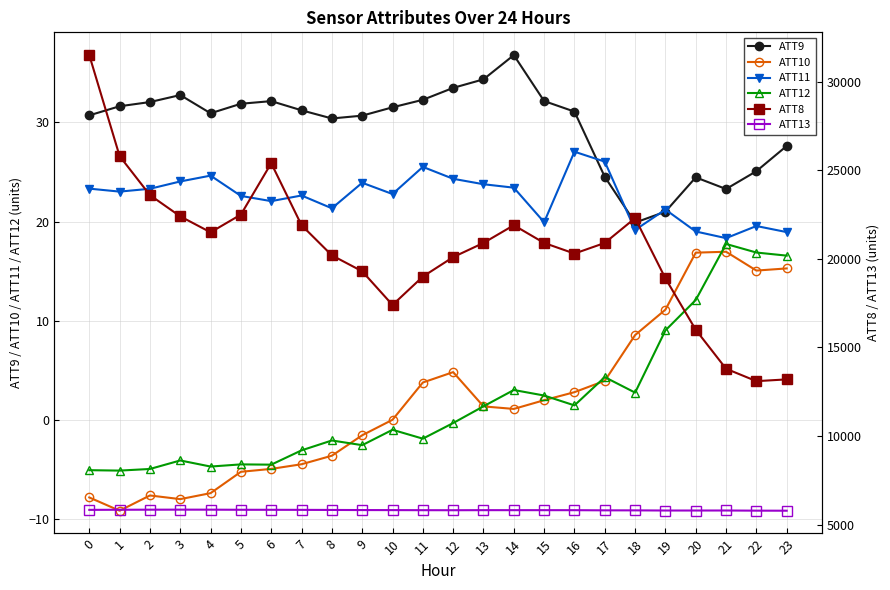

The value of ATT11 at 14 is 30.9. True or false?

False